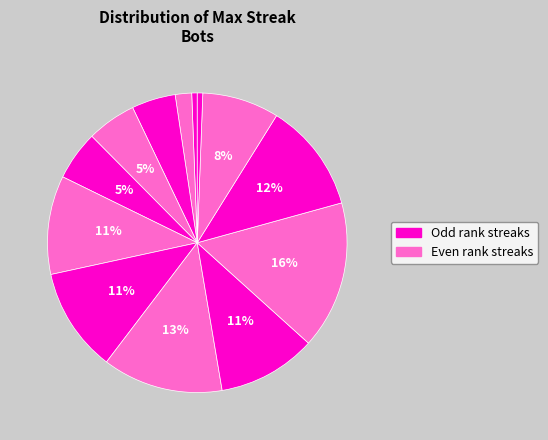

How many segments does this pie chart have?

13